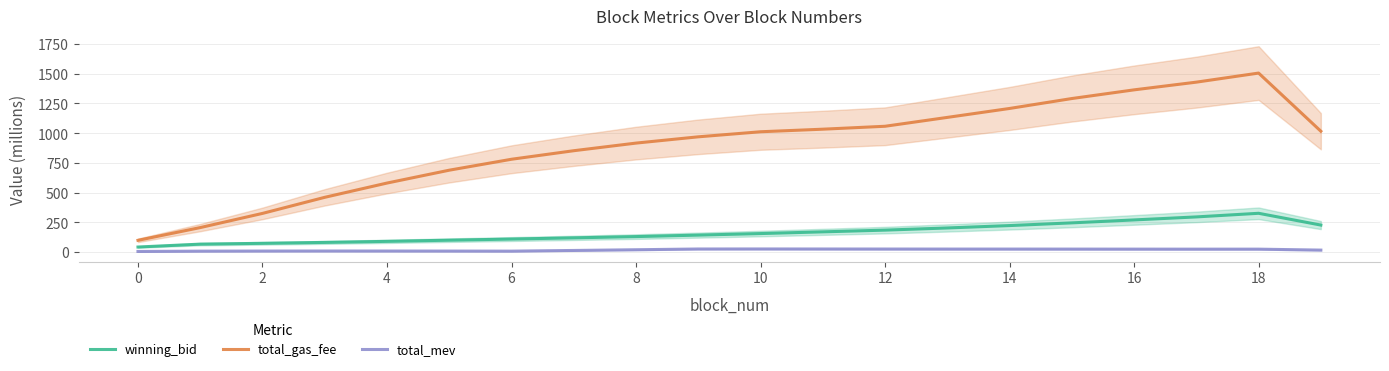

True or false: winning_bid and total_gas_fee intersect in this chart.

False